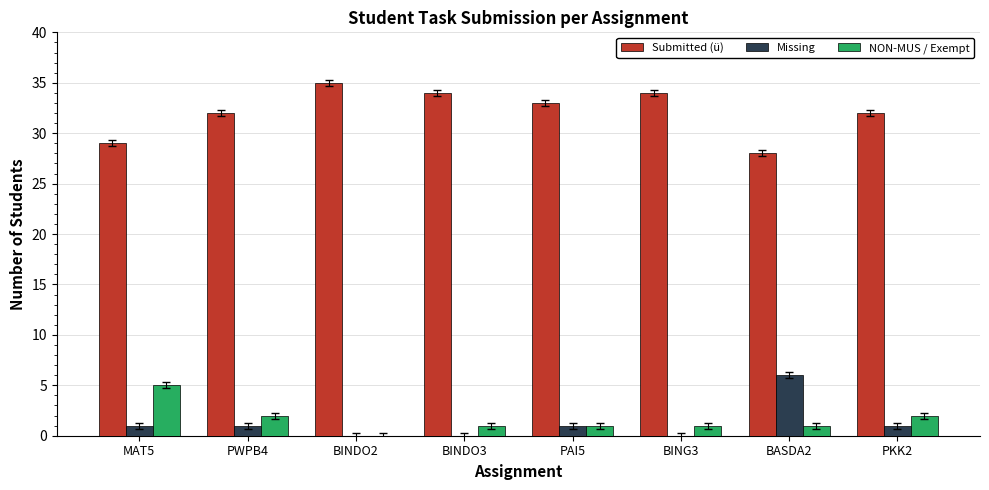

Read the Submitted (ü) value at BING3.

34